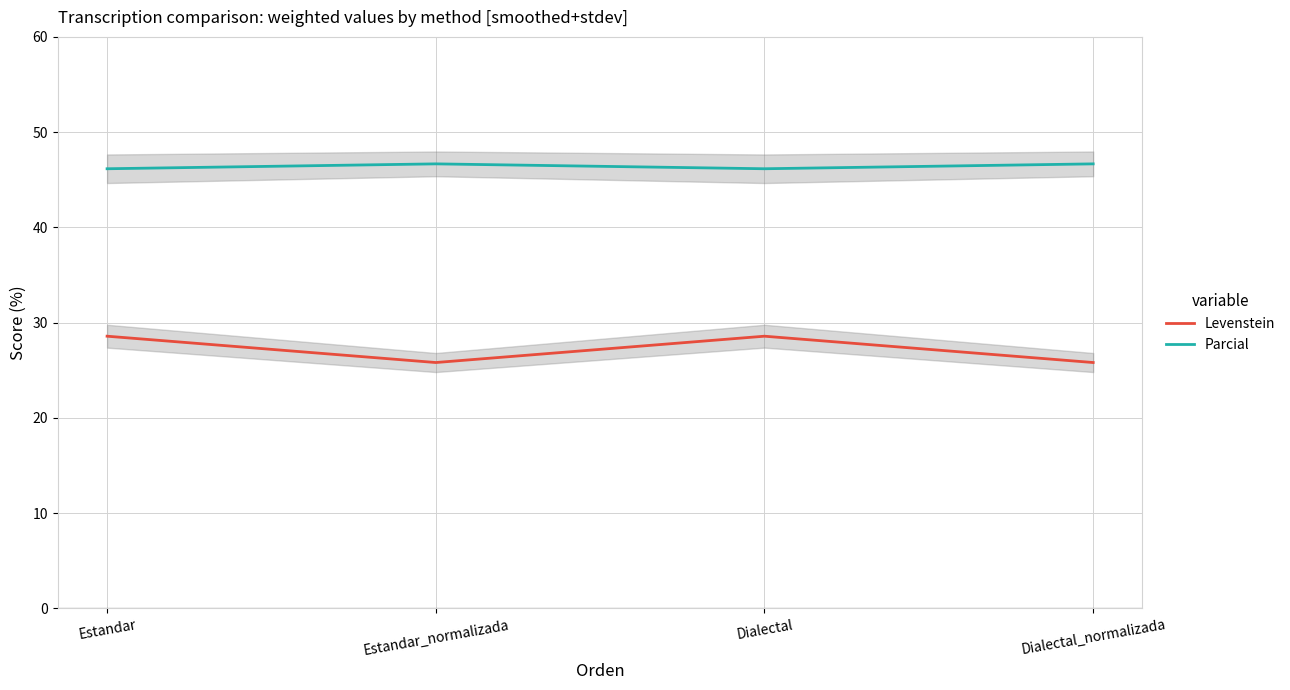

What is the average value of the Levenstein series?

27.2